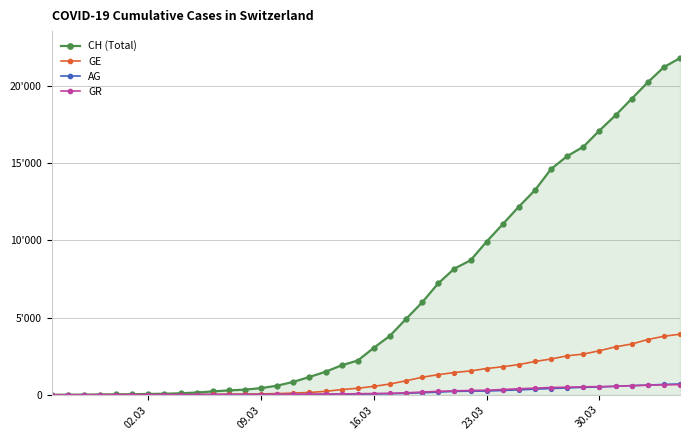

What are all the series names shown in the legend?

CH (Total), GE, AG, GR